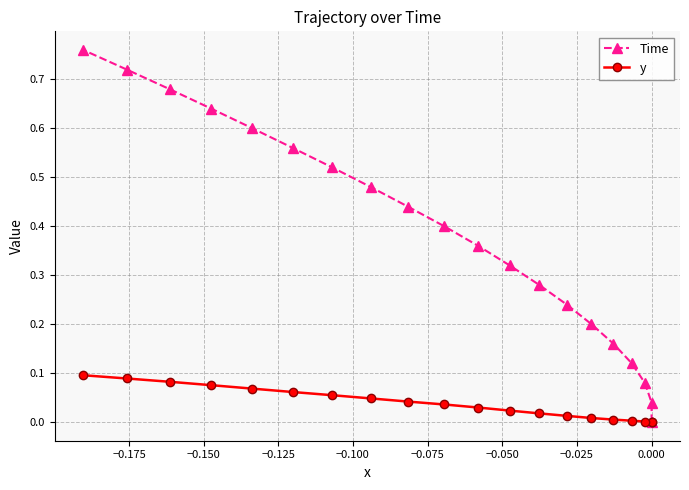

What are all the series names shown in the legend?

Time, y